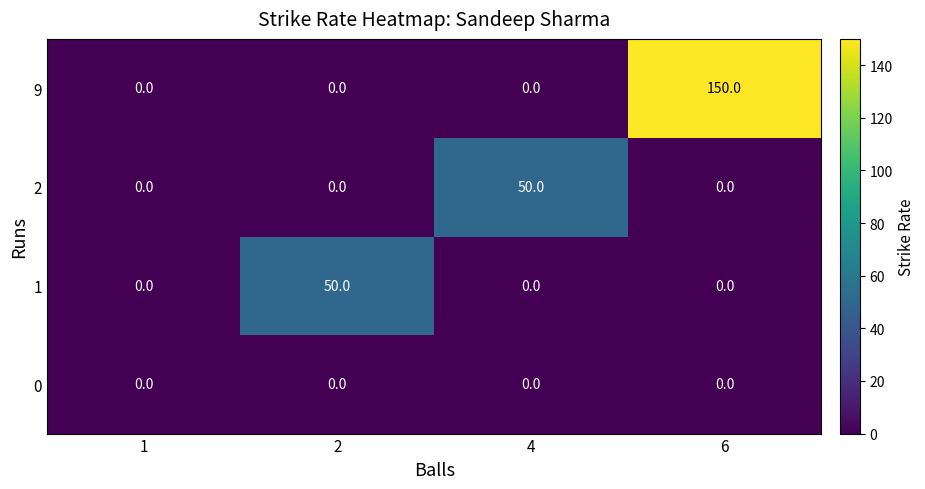

What is the sum of the 1 values at 2 and 1?

50